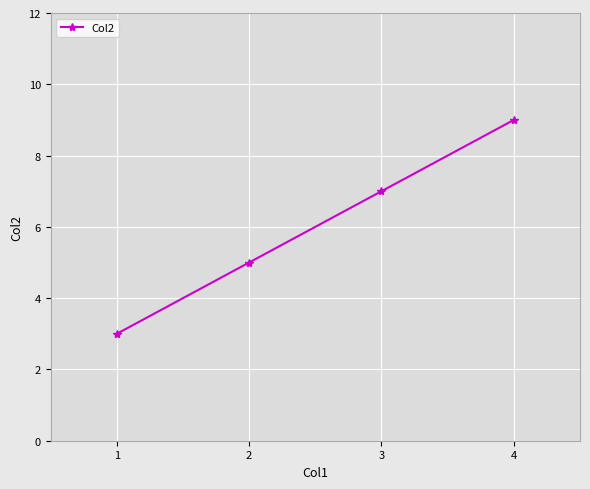

Rank the categories by value from highest to lowest.

4, 3, 2, 1